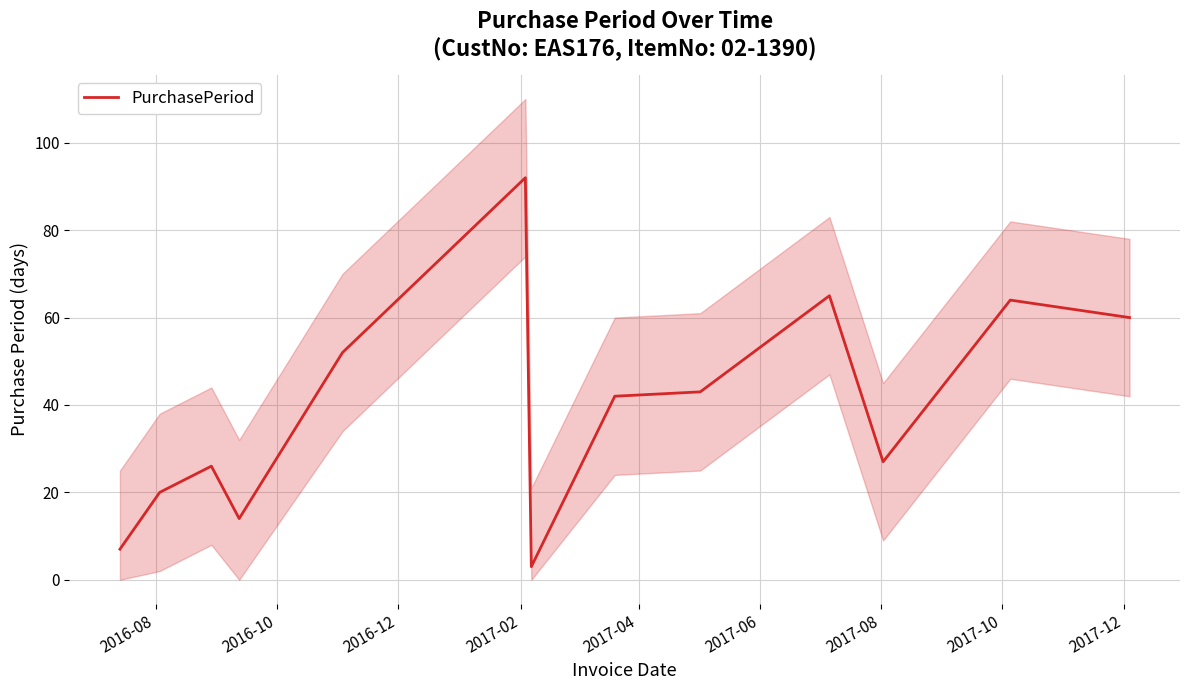

What is the minimum value for PurchasePeriod?

3